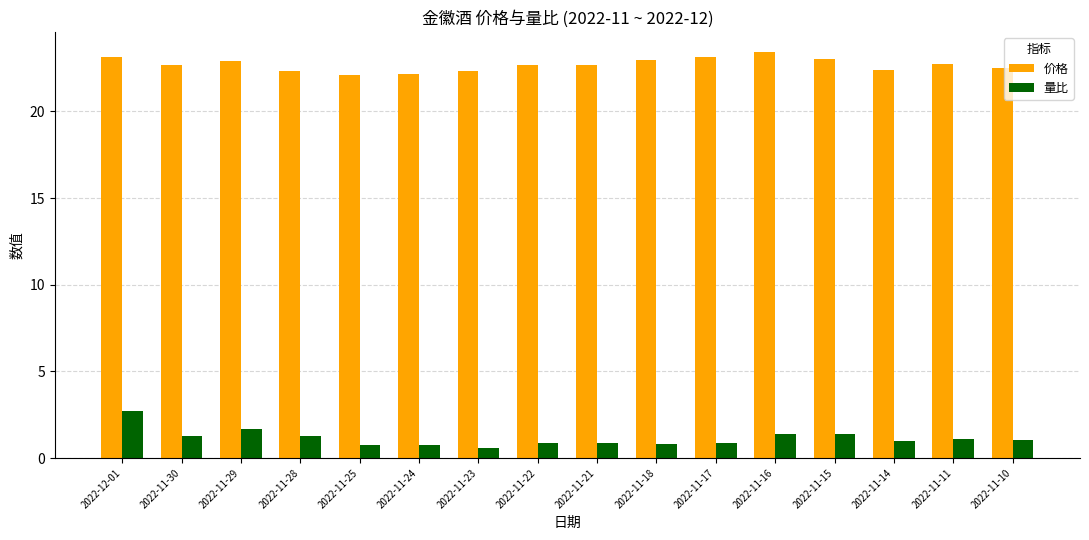

Count the number of categories in the chart.

16